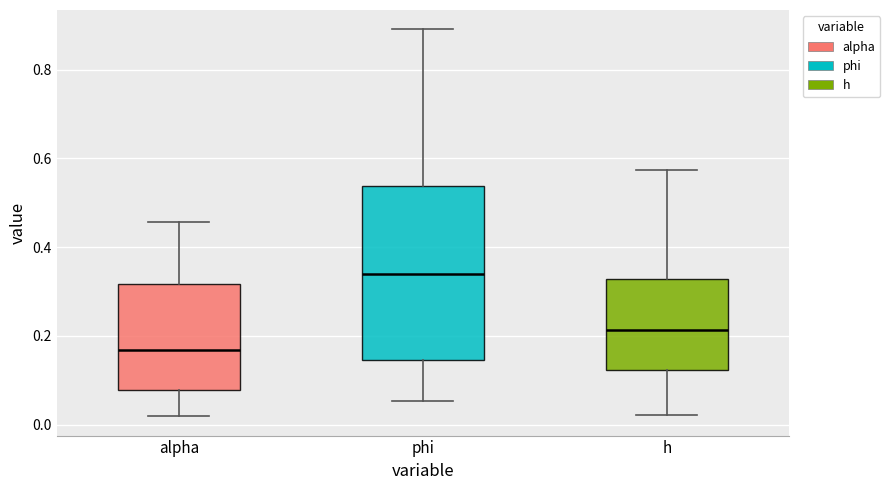

Reading left to right, transcribe this box plot: for each box, give where its median line is, the range the box spans, and where its two whiskers end, as read against the y-axis. The values are not printed on the chart, so give them approximately, as read against the axis.

alpha: median 0.16, box 0.08 to 0.32, whiskers 0.02 to 0.46
phi: median 0.34, box 0.14 to 0.54, whiskers 0.06 to 0.90
h: median 0.22, box 0.12 to 0.32, whiskers 0.02 to 0.58